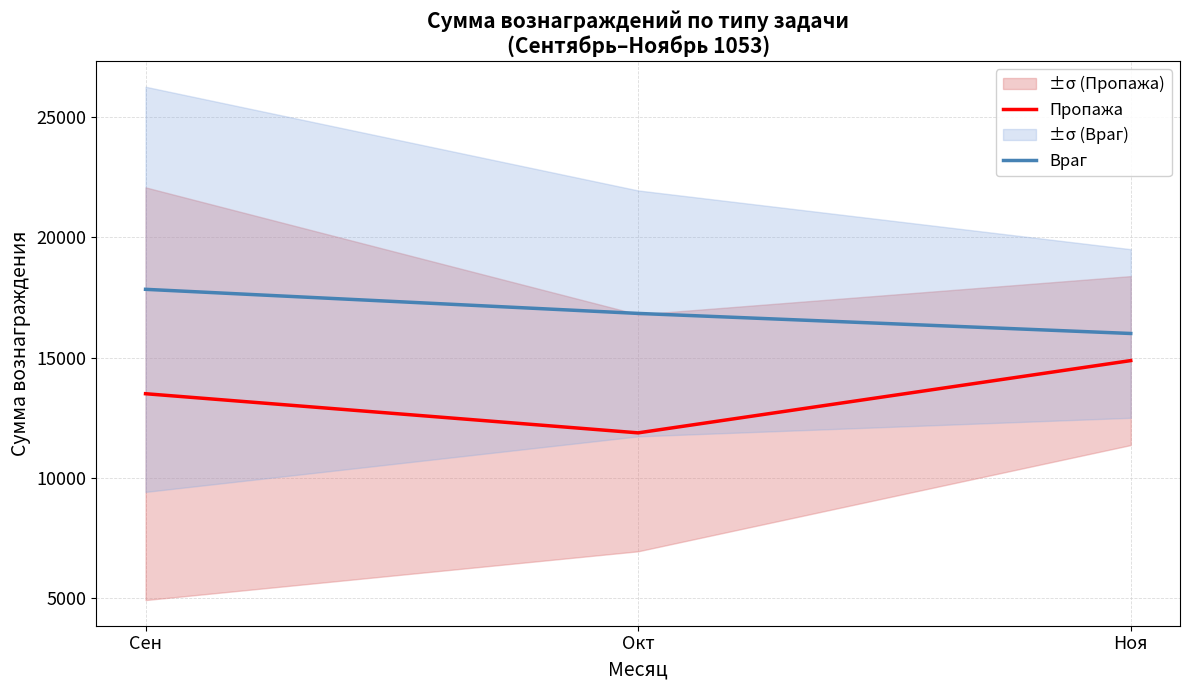

What is the average value of the Враг series?

16888.9